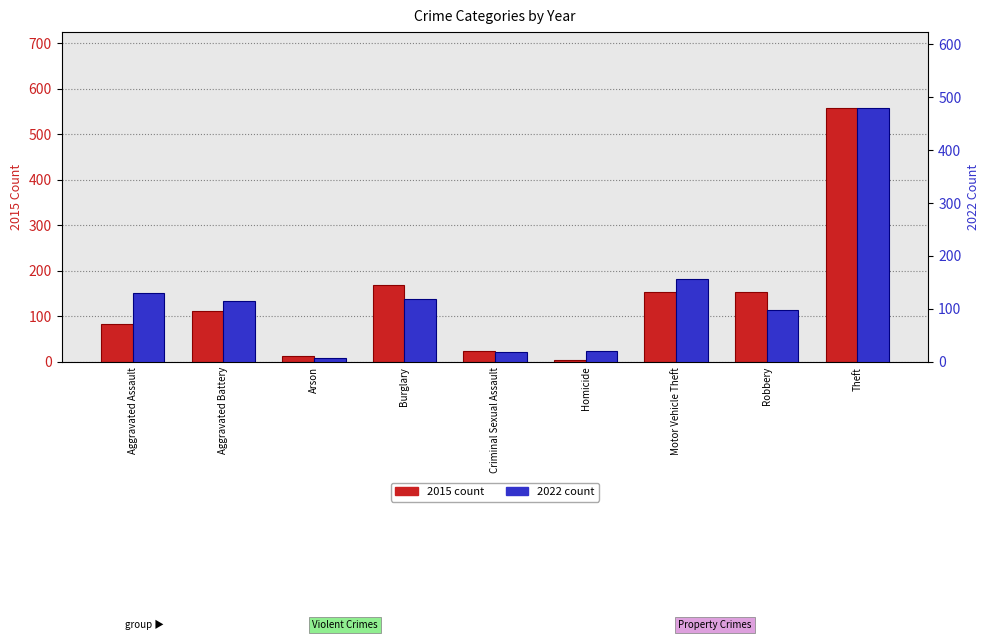

Is it true that 2015 equals 169 at Burglary?

True